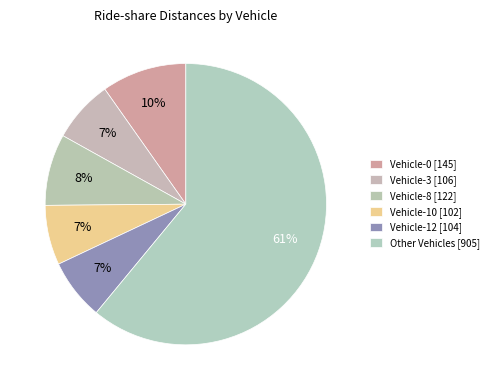

Count the number of slices in the pie.

6